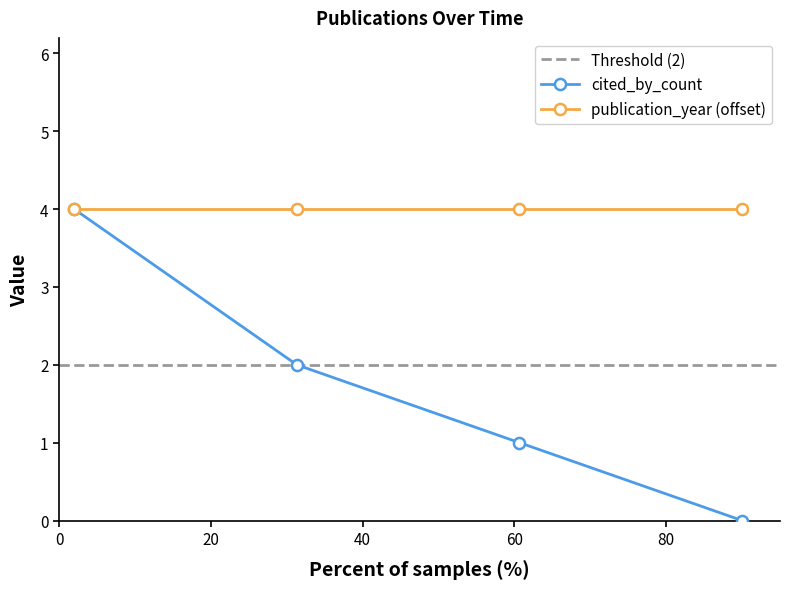

What is the highest value of the cited_by_count series?

4